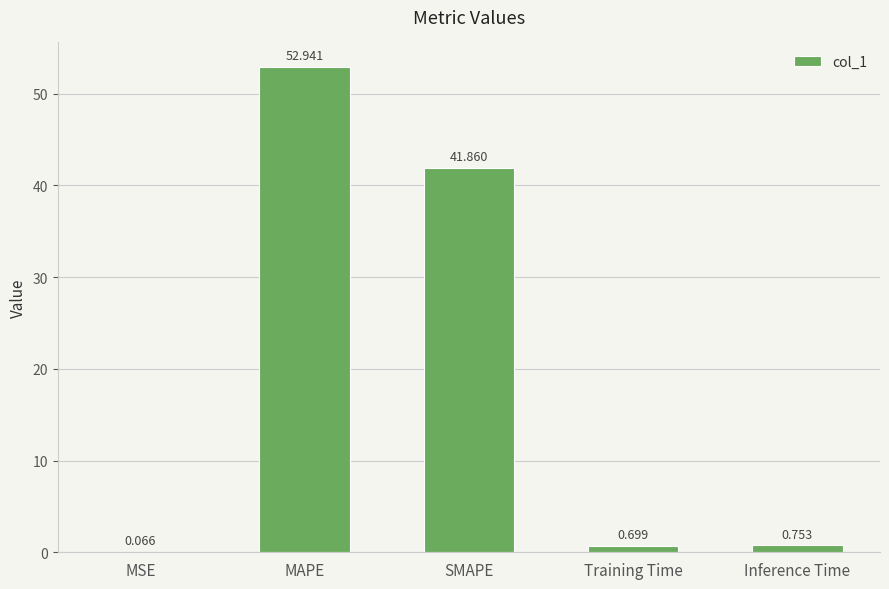

The chart shows a value of 0.1 at MSE. True or false?

False